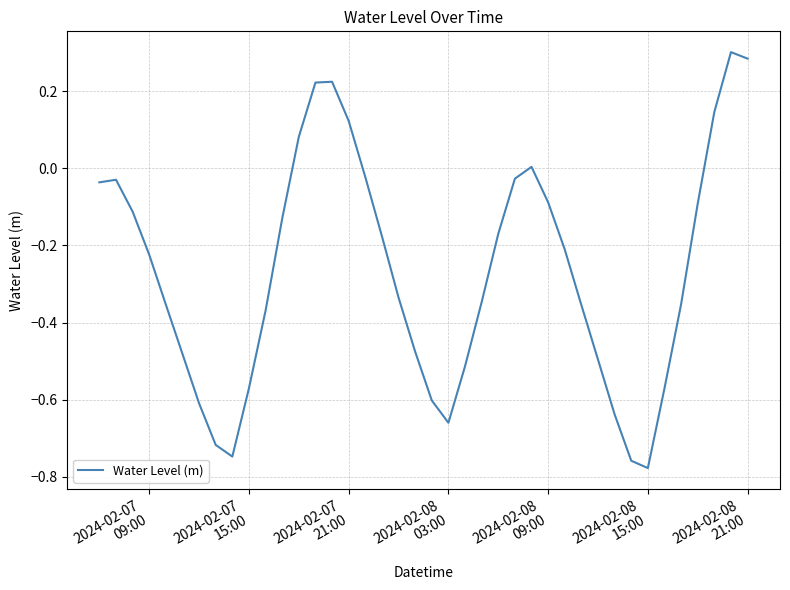

What is the difference between the maximum and minimum values?

1.1